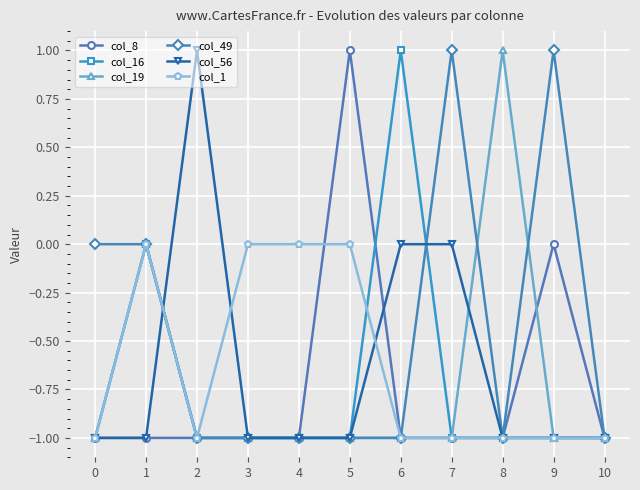

Reading left to right, what are all the values shown in this chart?

col_8: -1	-1	-1	-1	-1	1	-1	-1	-1	0	-1
col_16: -1	0	-1	-1	-1	-1	1	-1	-1	-1	-1
col_19: -1	0	-1	-1	-1	-1	-1	-1	1	-1	-1
col_49: 0	0	-1	-1	-1	-1	-1	1	-1	1	-1
col_56: -1	-1	1	-1	-1	-1	0	0	-1	-1	-1
col_1: -1	0	-1	0	0	0	-1	-1	-1	-1	-1